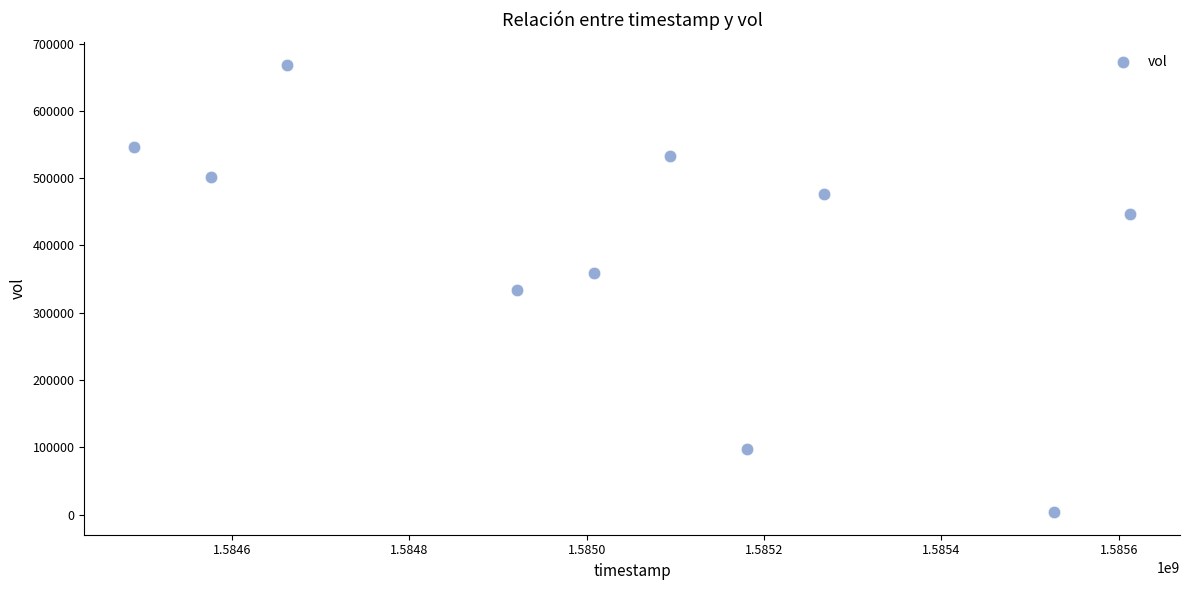

What is the average Y value?

396830